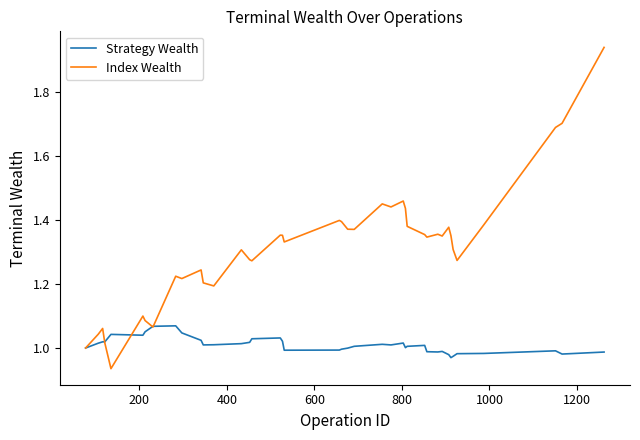

What is the sum of all Strategy Wealth values?

40.4